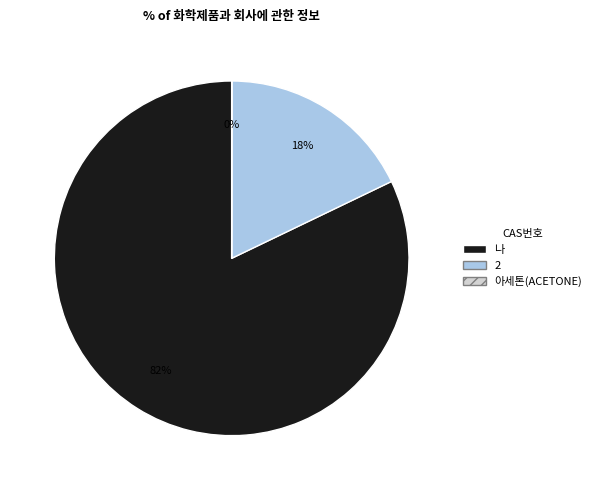

To the nearest percent, what portion does 2 represent?

18%